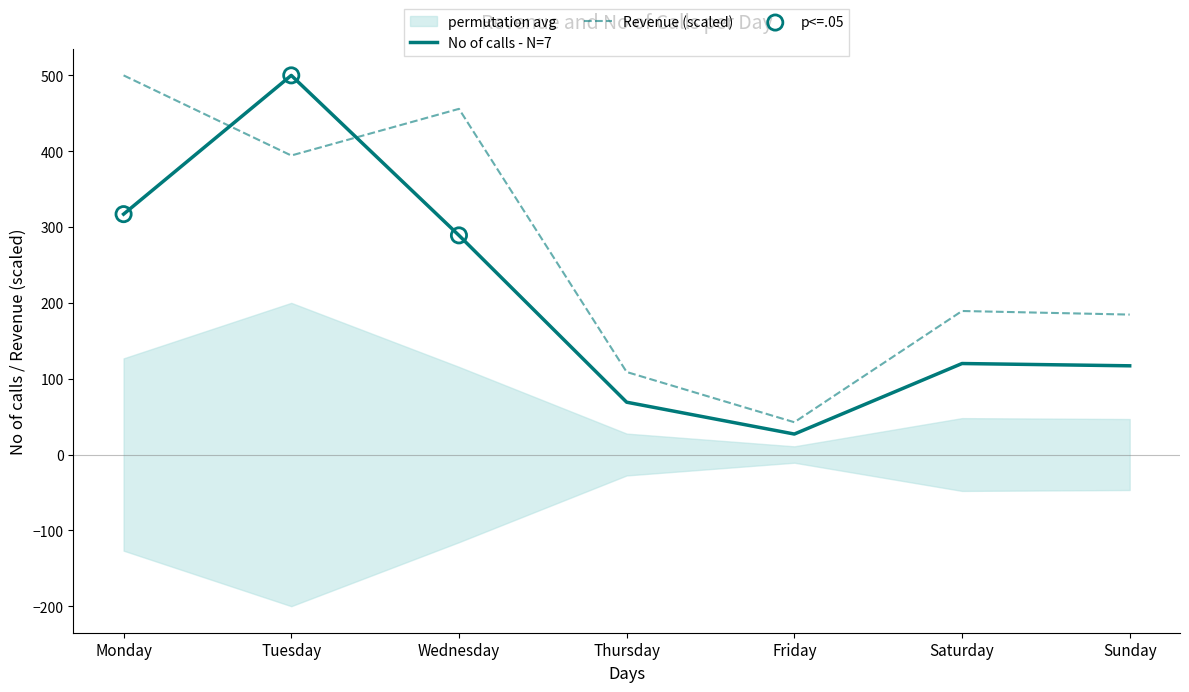

Which series contains the highest Y value?

Revenue